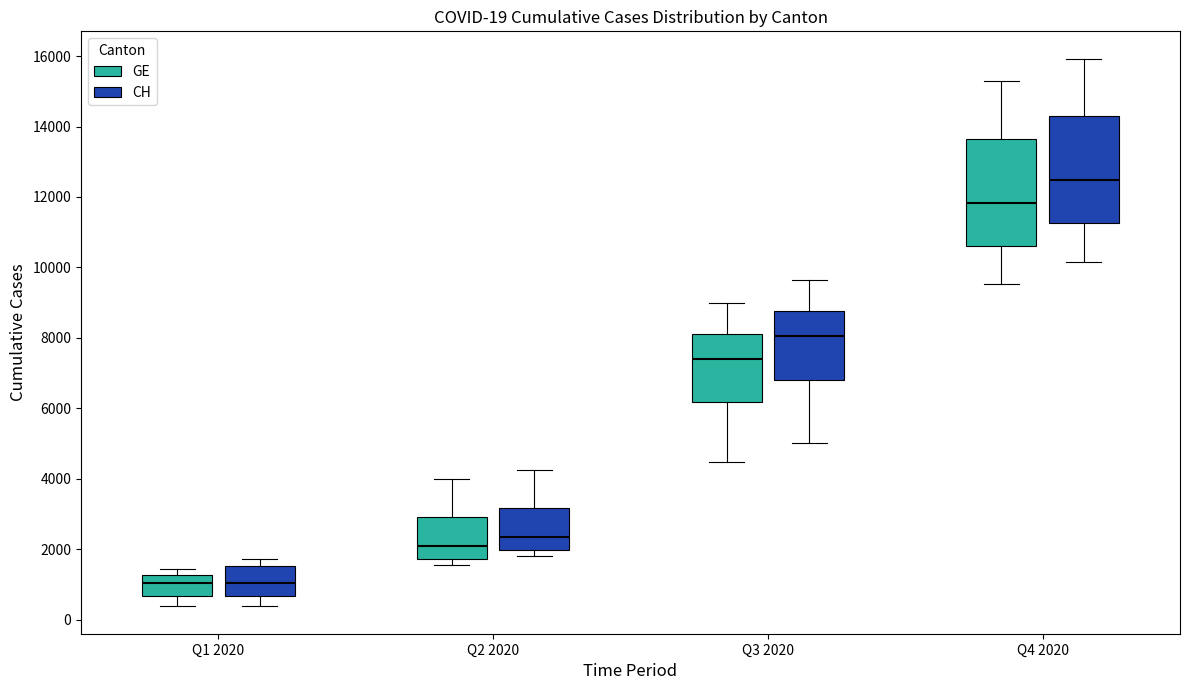

Which box has the highest median line?

Q4 2020 (CH)